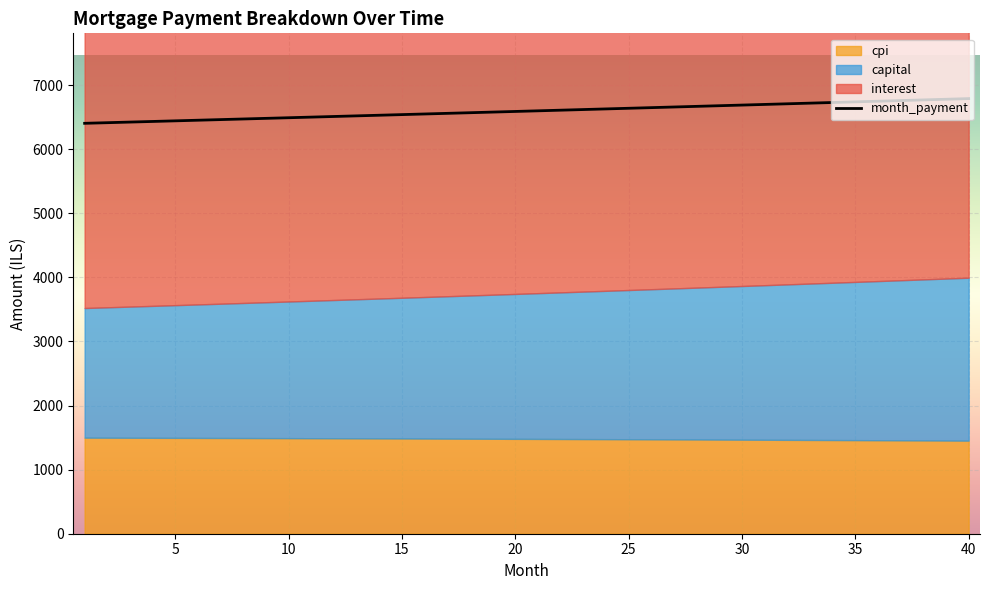

Between 10 and 20, which is larger?

10